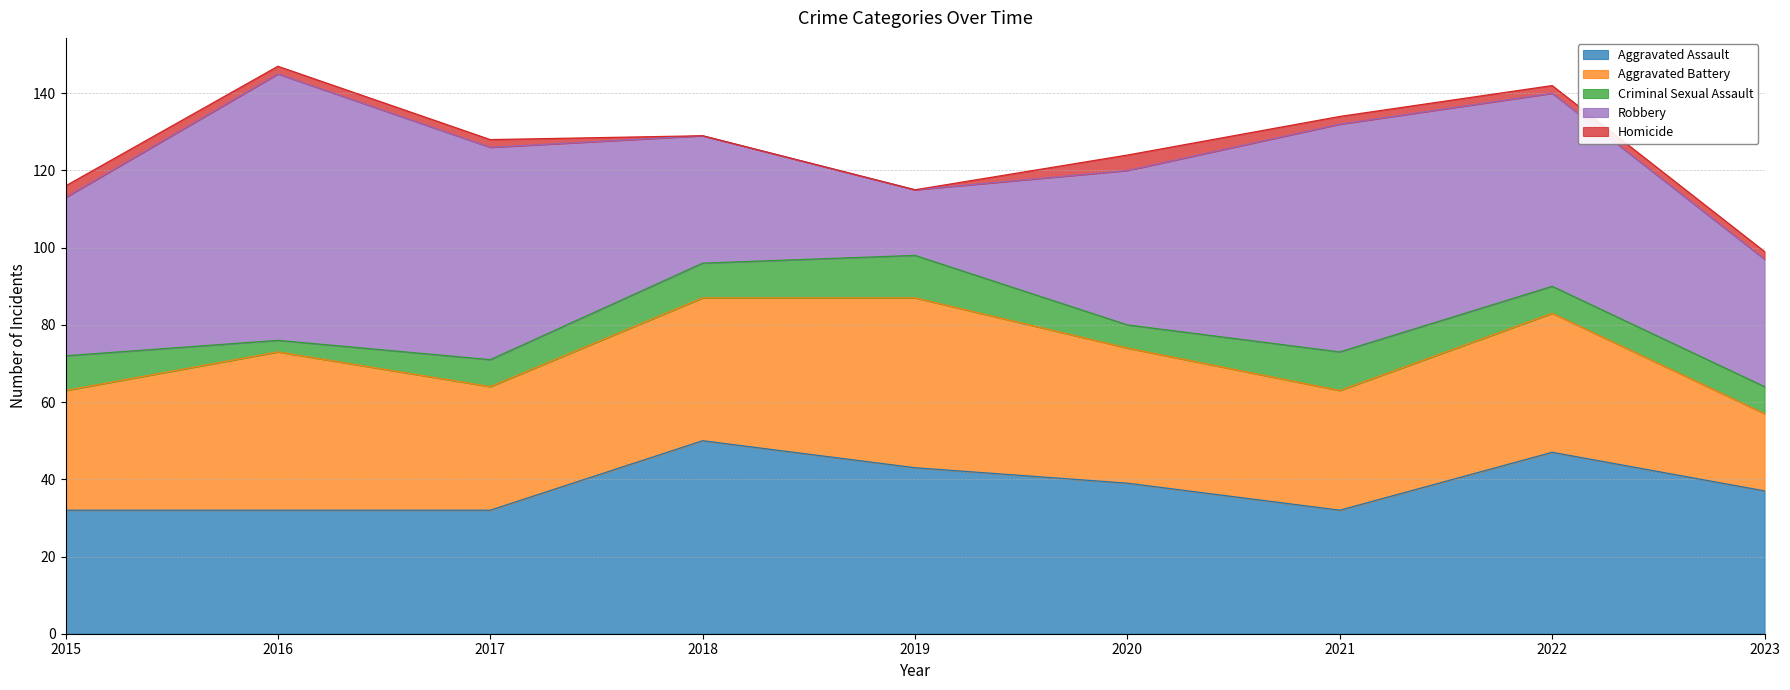

Count the number of categories in the chart.

9